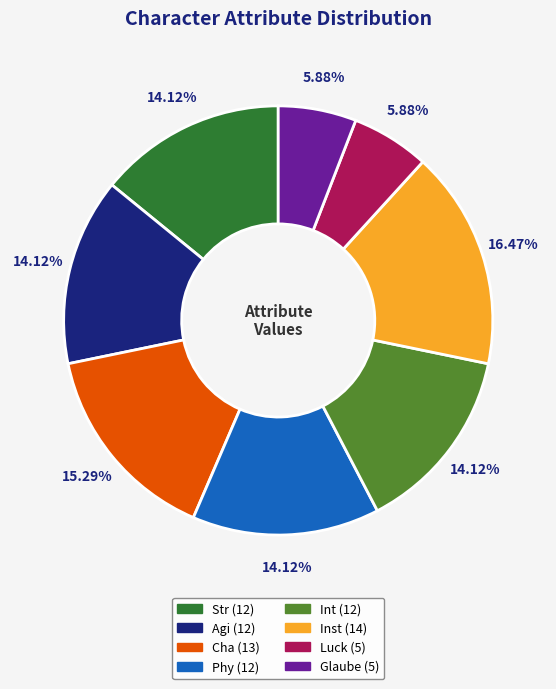

Approximately how many times larger is the value at Luck compared to Agi?

0.4